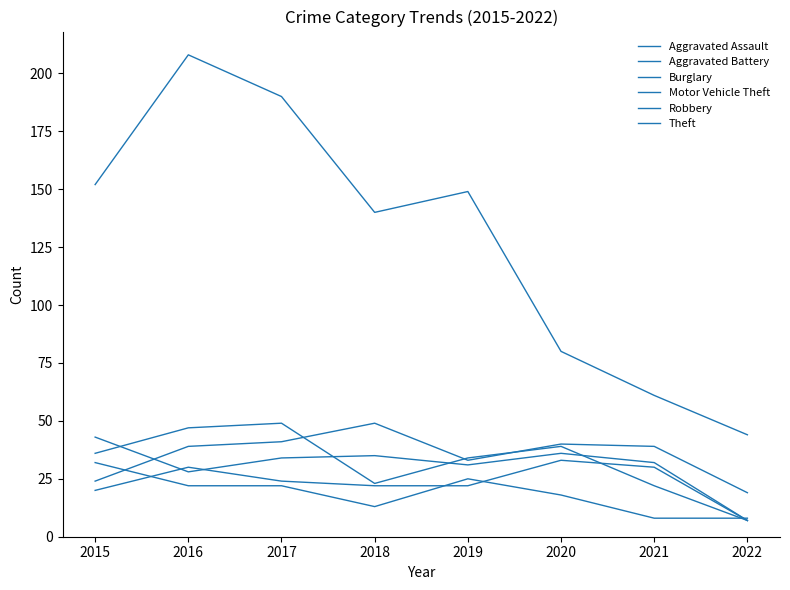

What is the approximate value of Aggravated Assault at 2018?

22